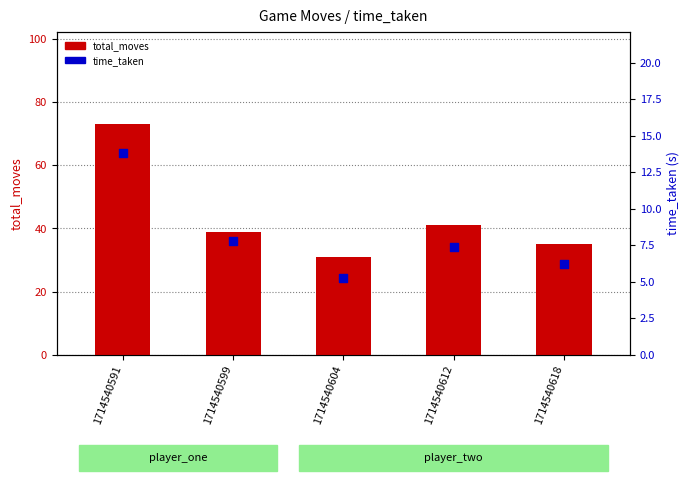

What is the total value across all series at 1714540591?

86.8